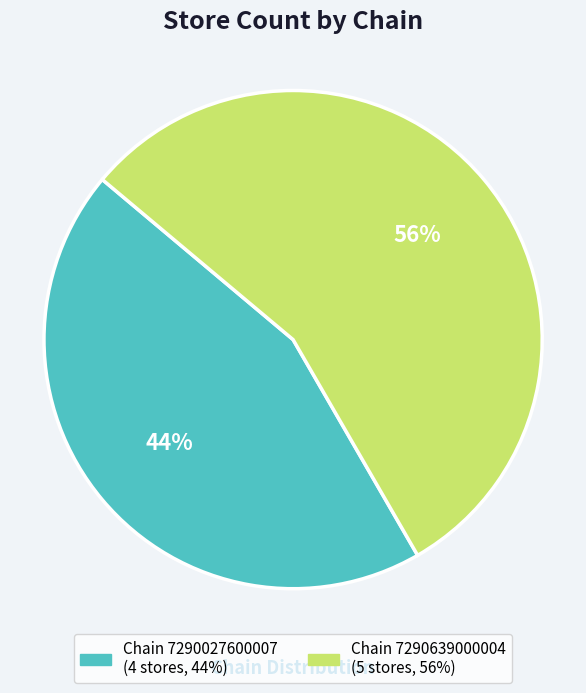

To the nearest percent, what is the average slice percentage?

50%